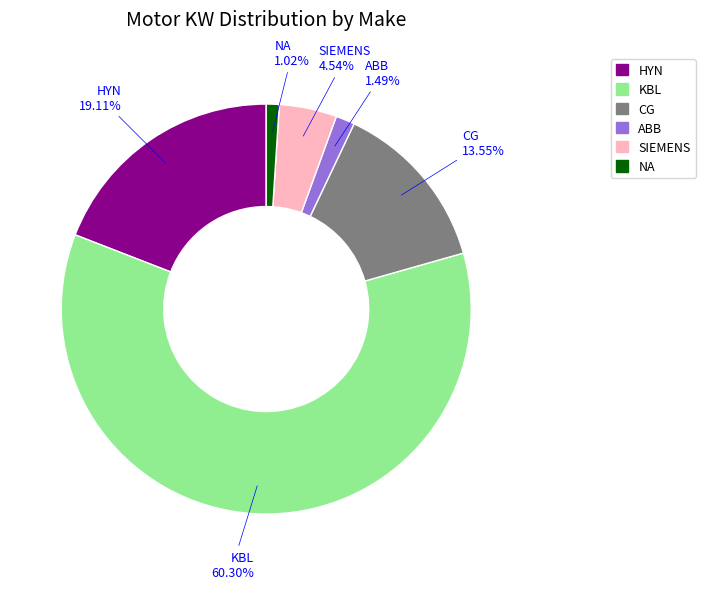

Which category has the biggest portion of the pie?

KBL